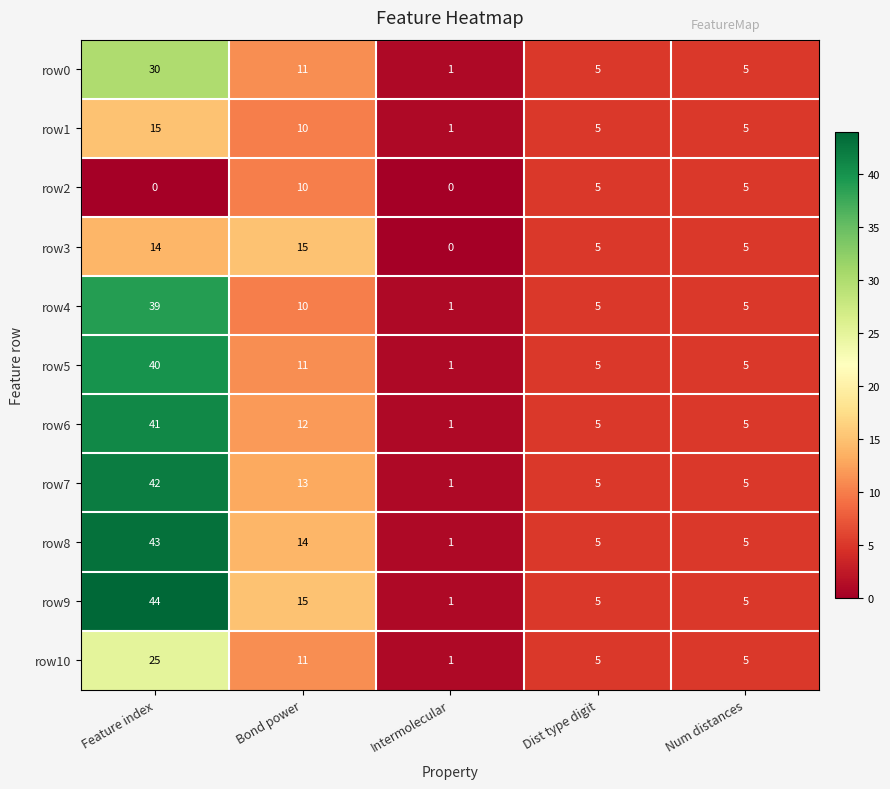

Which series has the largest range (max minus min)?

row9